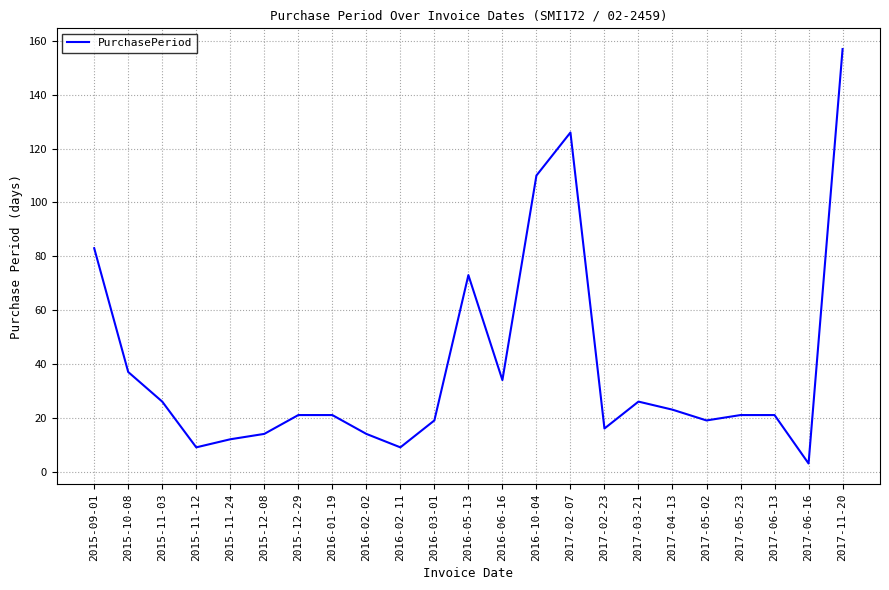

At which label does the data first exceed 21?

2015-09-01